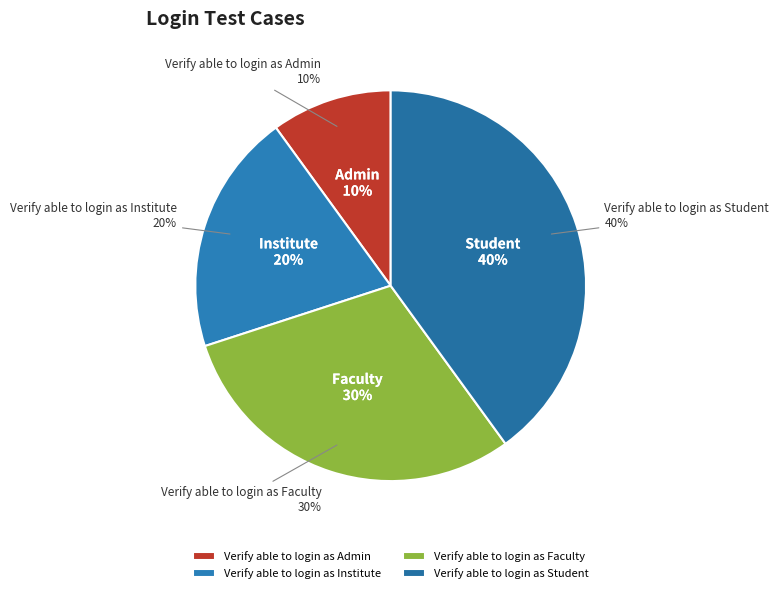

Count the number of slices in the pie.

4